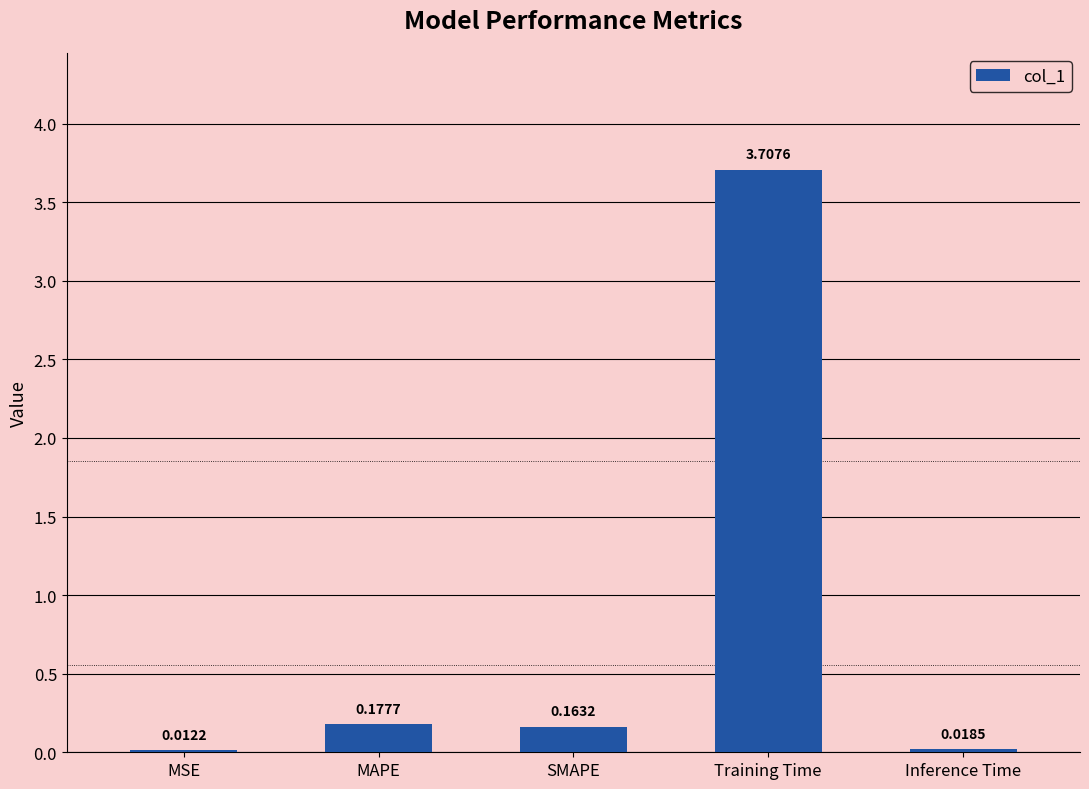

At which category does the chart reach its peak across all series?

Training Time